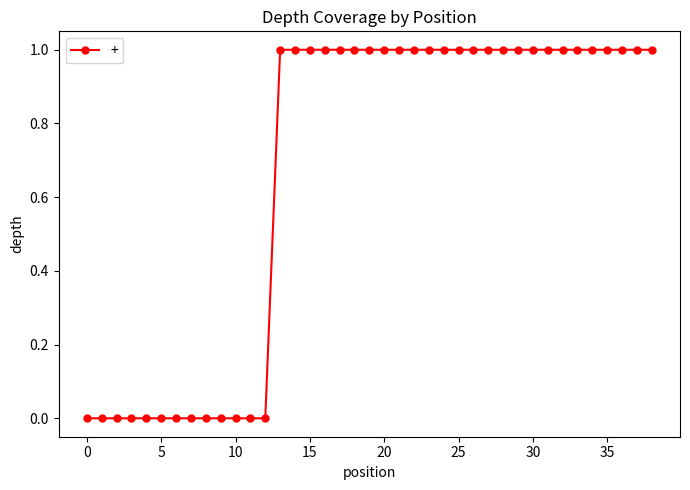

What is the sum of all values?

26